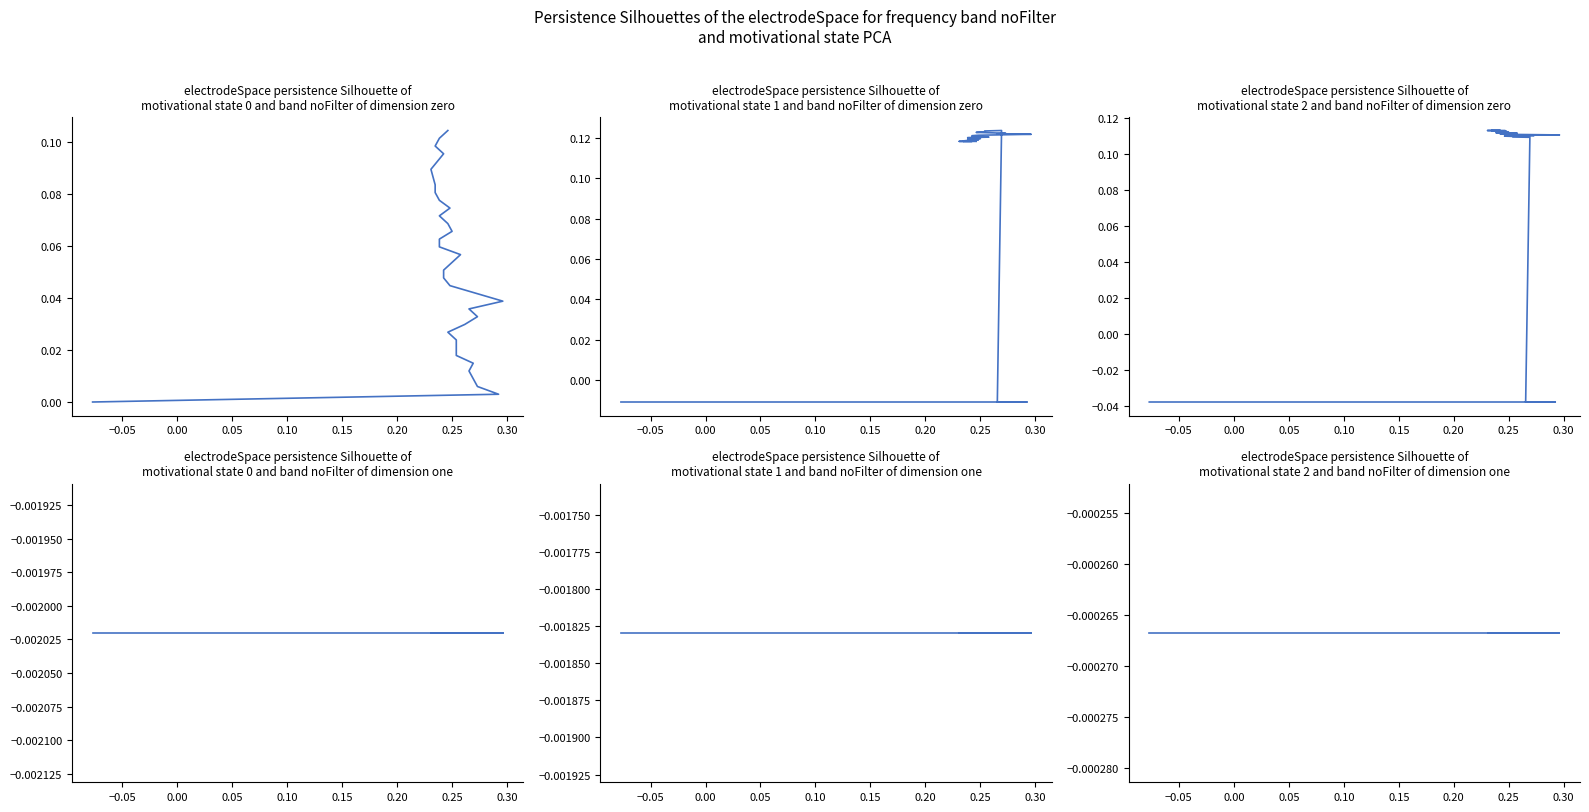

Does the chart display data point markers on the line(s)?

No